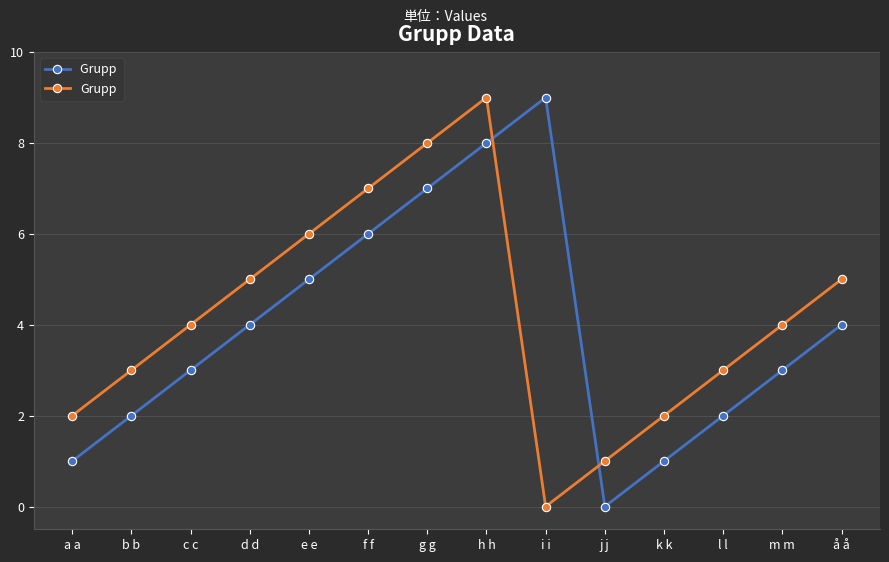

What is the maximum value shown in the chart?

9